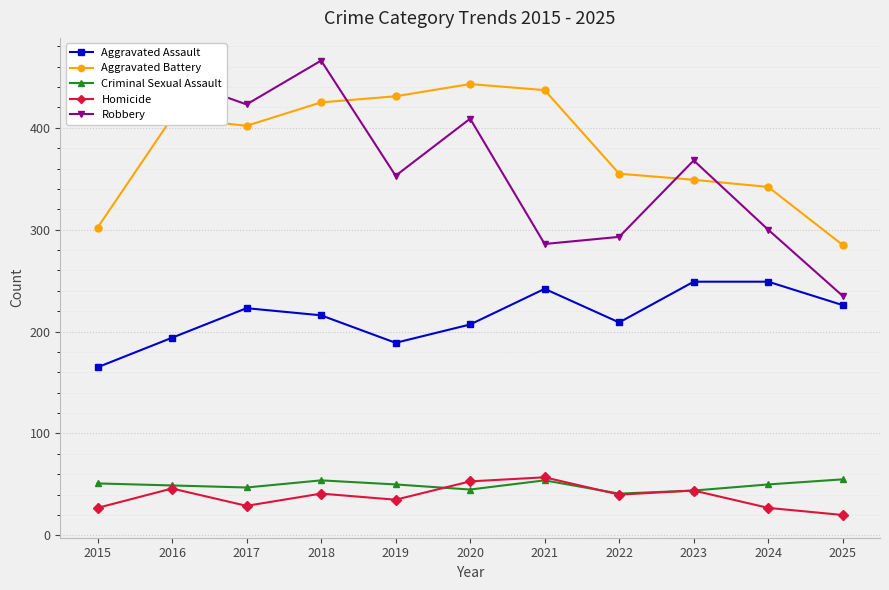

What is the value of the Aggravated Assault point at the 2nd from the left?

194